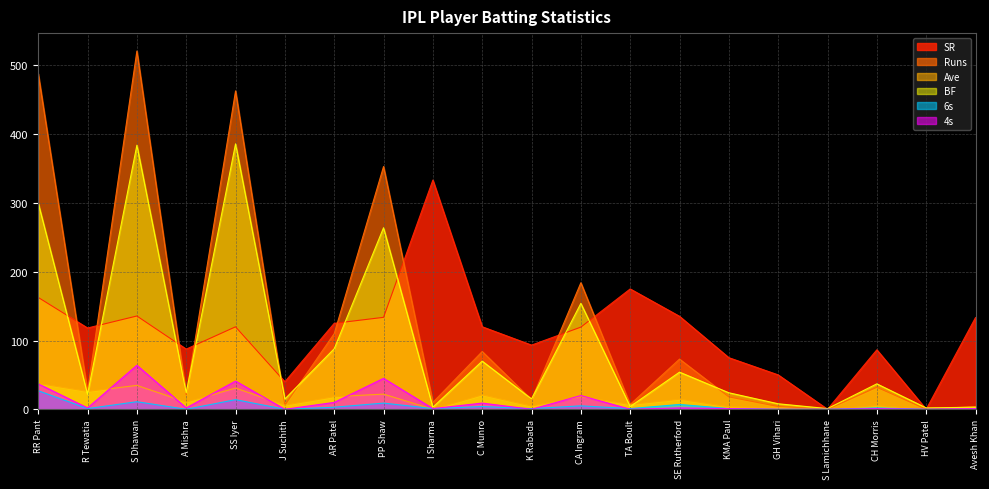

Reading right to left, extract all data points from this chart.

SR: 133.3	0.0	86.5	0.0	50.0	75.0	135.2	175.0	119.5	93.3	120.0	333.3	133.7	125.0	40.0	119.9	87.5	135.7	118.2	162.7
Runs: 4.0	0.0	32.0	0.0	4.0	18.0	73.0	7.0	184.0	14.0	84.0	10.0	353.0	110.0	6.0	463.0	21.0	521.0	26.0	488.0
Ave: 0.0	0.0	5.3	0.0	2.0	3.6	14.6	7.0	18.4	4.7	21.0	0.0	22.1	18.3	6.0	30.9	10.5	34.7	26.0	37.5
BF: 3.0	2.0	37.0	1.0	8.0	24.0	54.0	4.0	154.0	15.0	70.0	3.0	264.0	88.0	15.0	386.0	24.0	384.0	22.0	300.0
6s: 0.0	0.0	2.0	0.0	0.0	1.0	7.0	1.0	5.0	1.0	4.0	1.0	9.0	3.0	0.0	14.0	0.0	11.0	1.0	27.0
4s: 1.0	0.0	1.0	0.0	0.0	1.0	2.0	0.0	20.0	0.0	9.0	1.0	45.0	10.0	0.0	41.0	2.0	64.0	2.0	37.0